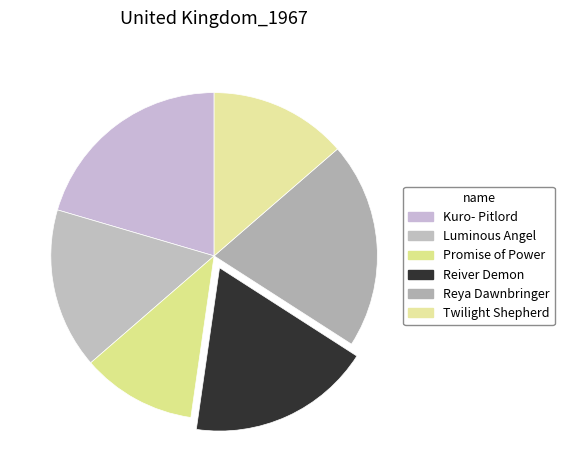

Do Reya Dawnbringer and Reiver Demon together represent more than half of the pie?

No